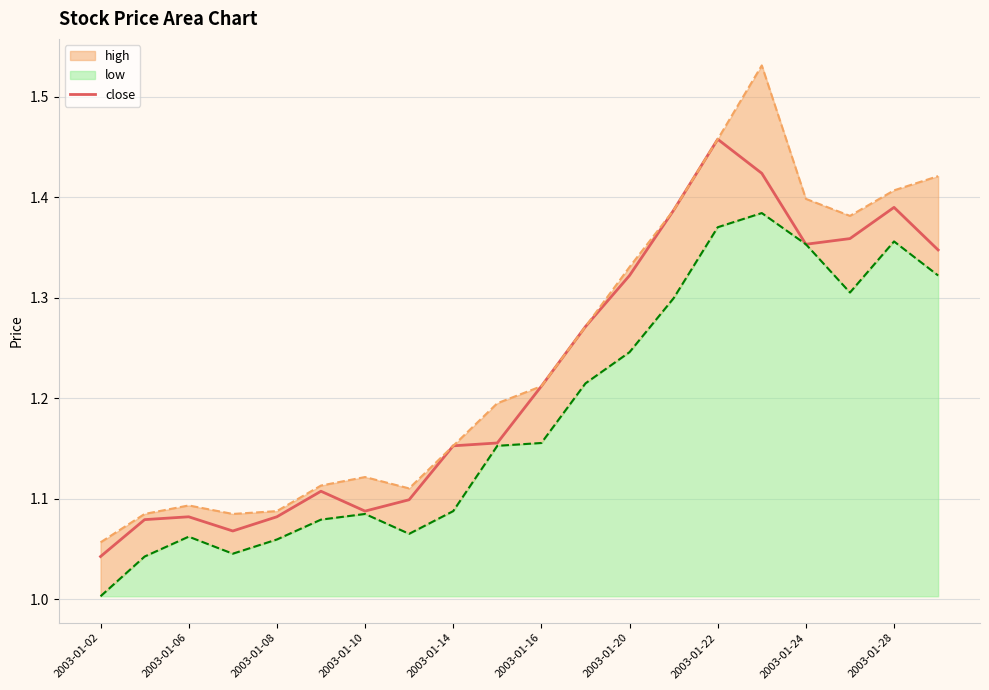

What is the smallest value displayed?

1.0